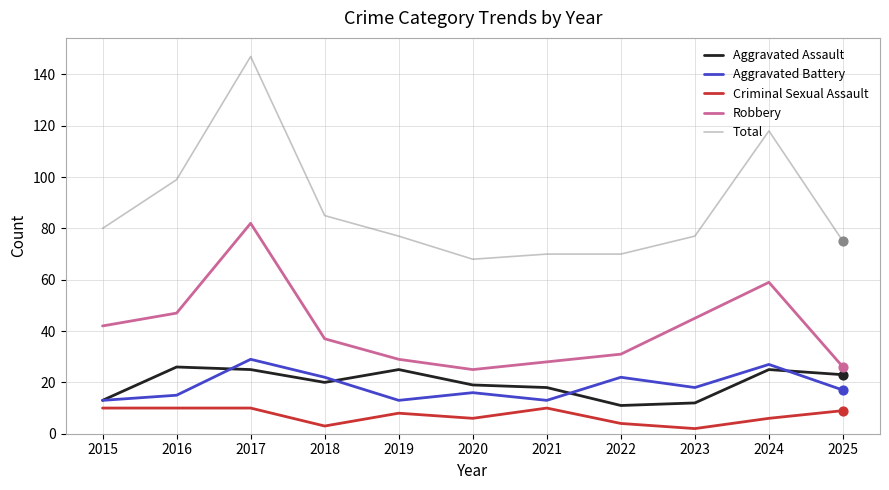

What is the difference between the highest and lowest values at 2024?

112